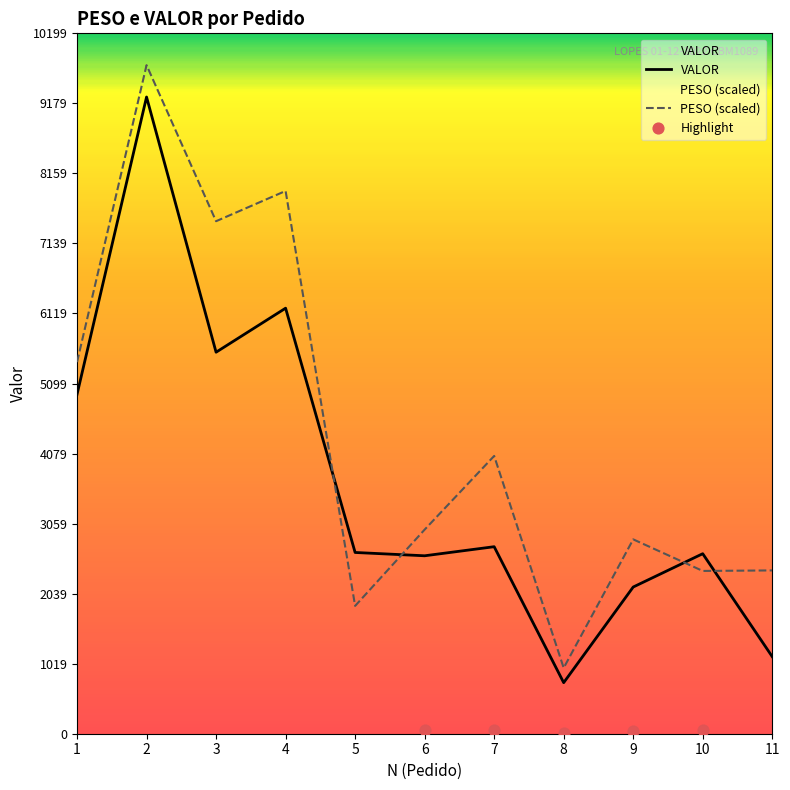

Which series reaches the maximum Y coordinate?

PESO